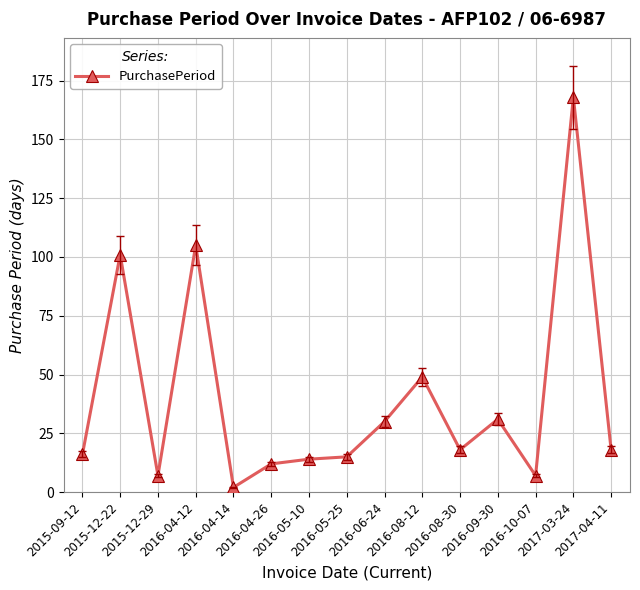

What is the maximum value shown in the chart?

168